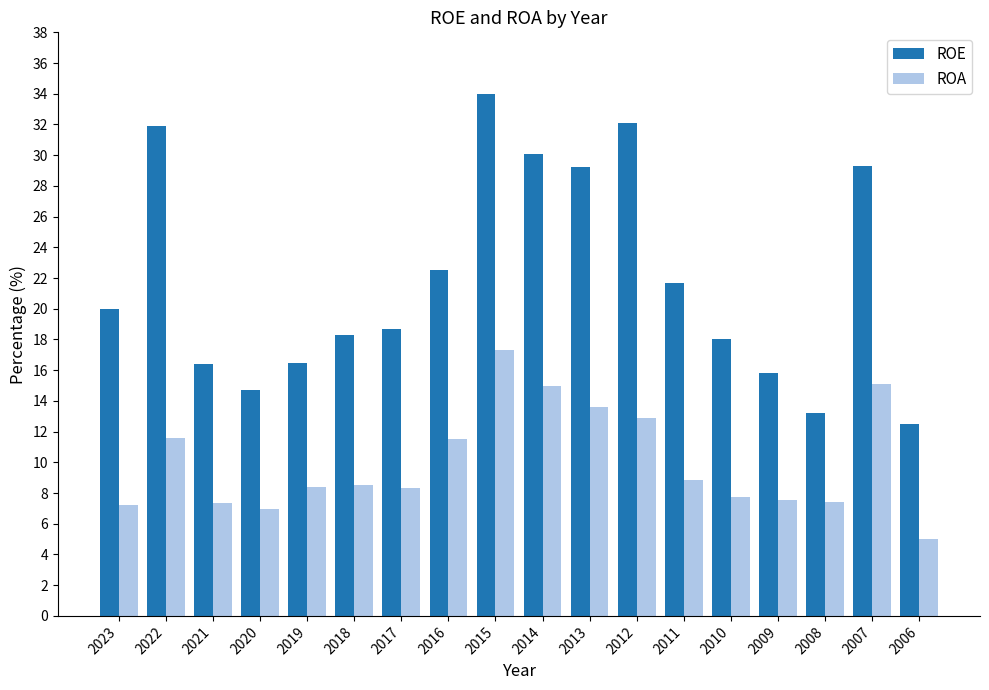

What is the value of the ROE bar at the 9th from the left?

34.0